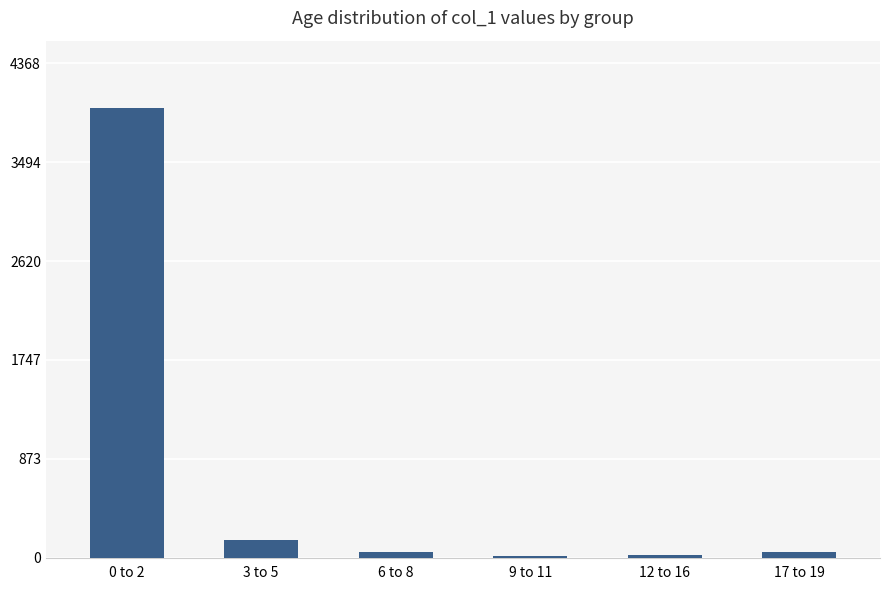

Which has a higher value, 0 to 2 or 3 to 5?

0 to 2